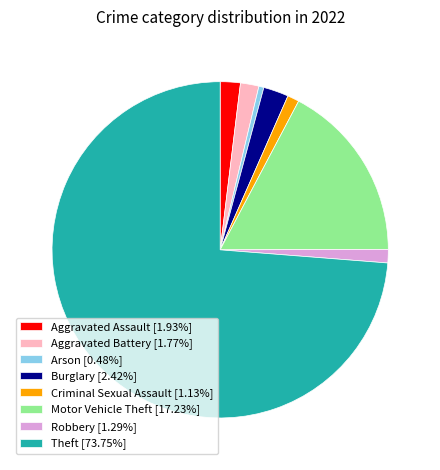

What is the ratio of the value at Robbery [1.29%] to the value at Arson [0.48%]?

2.7